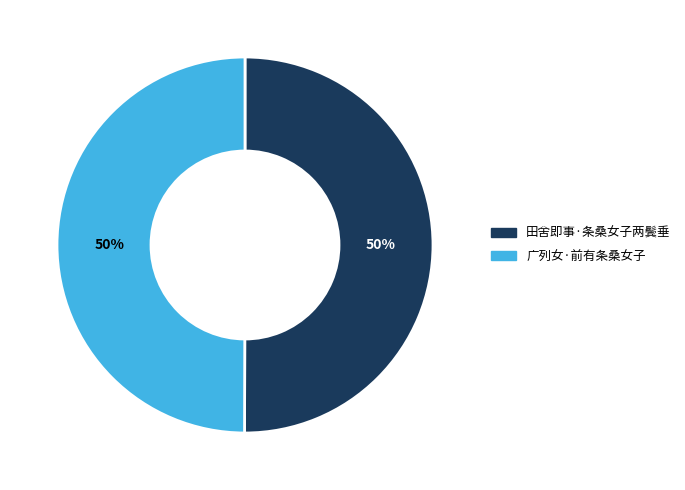

How many slices are in this pie chart?

2